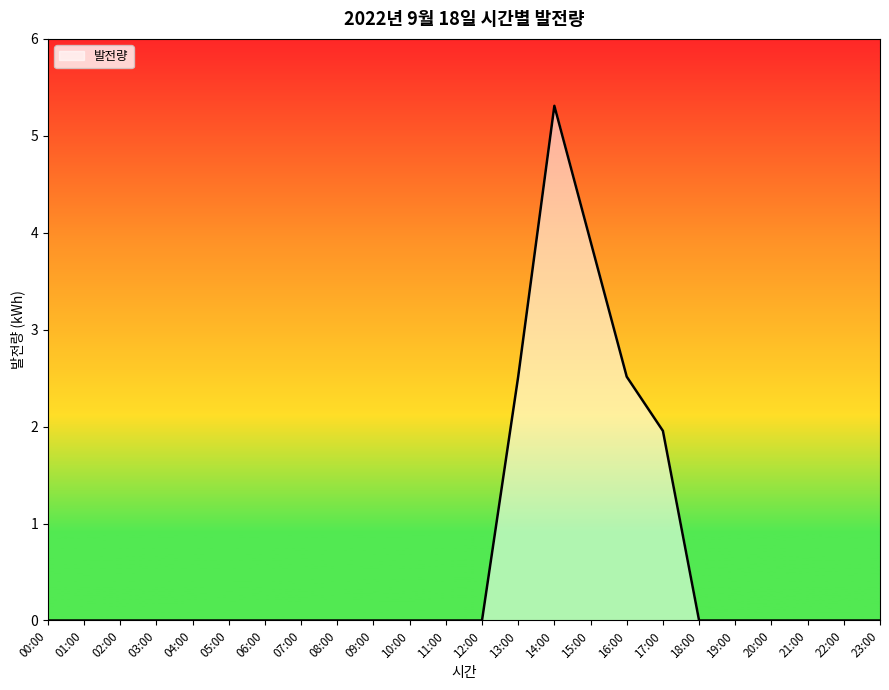

Between 12:00 and 15:00, which is larger?

15:00